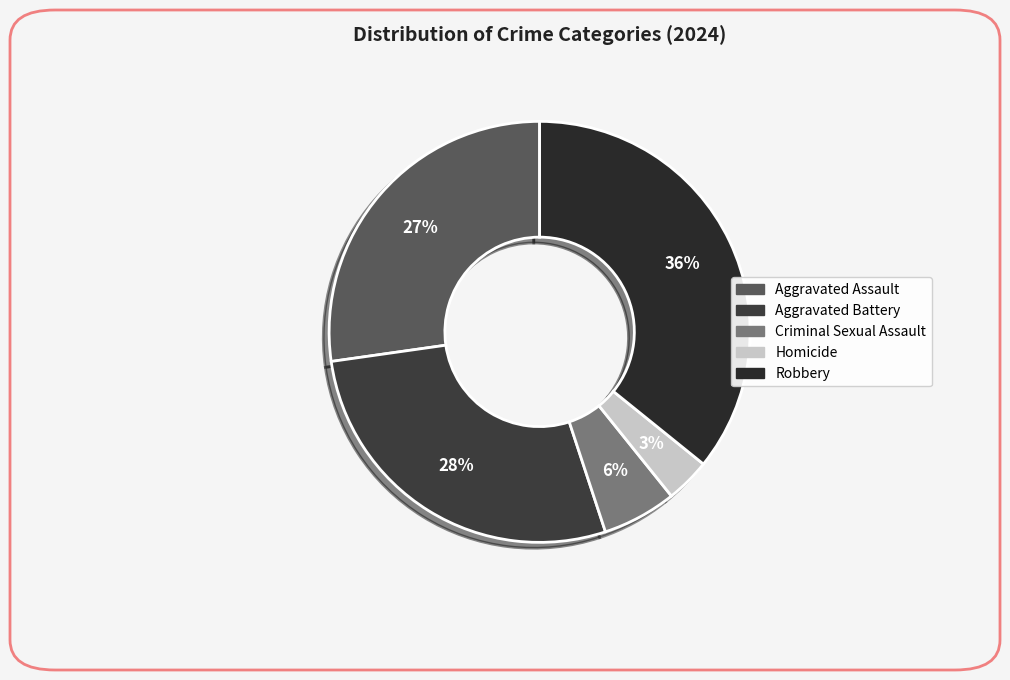

How many segments does this pie chart have?

5